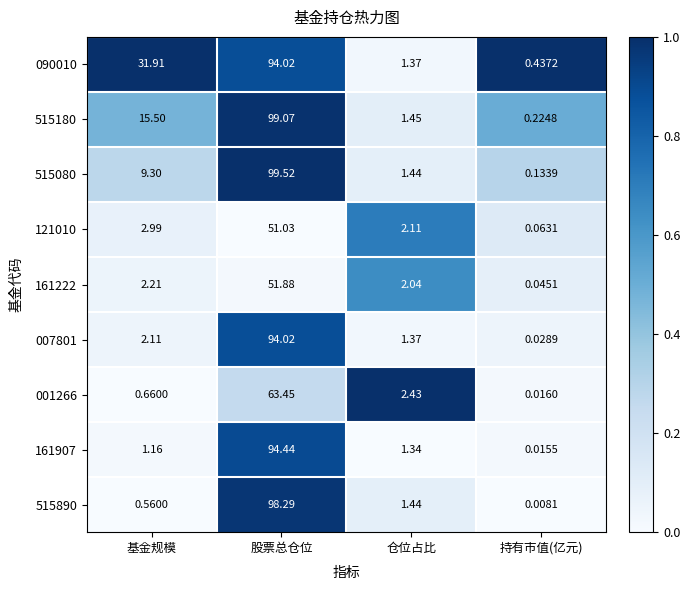

At which category is the sum across all series the highest?

股票总仓位